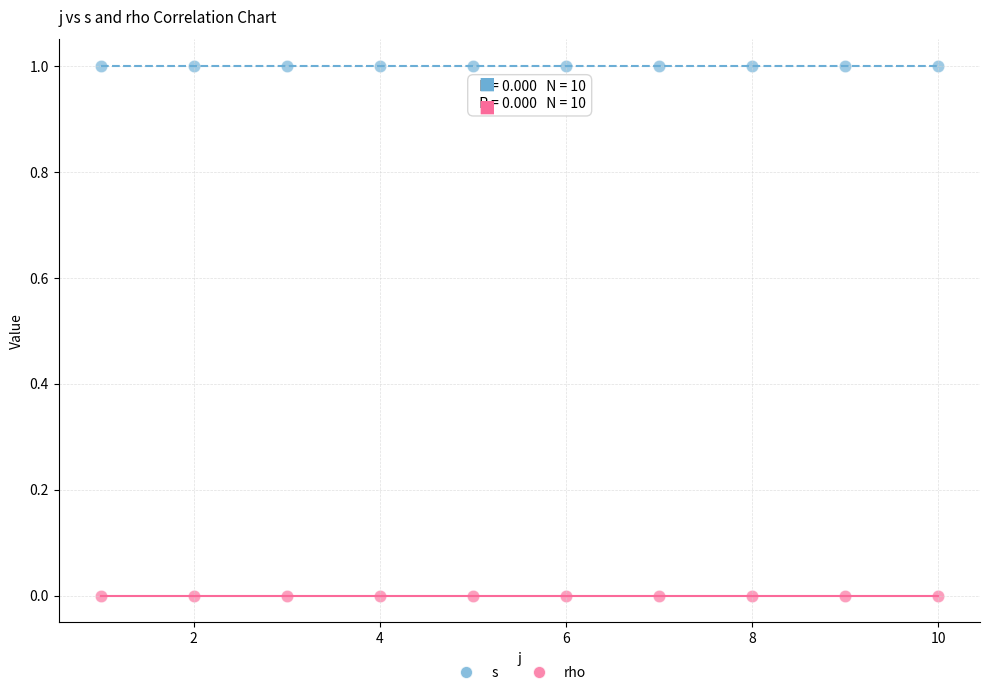

Which series reaches the minimum Y coordinate?

rho